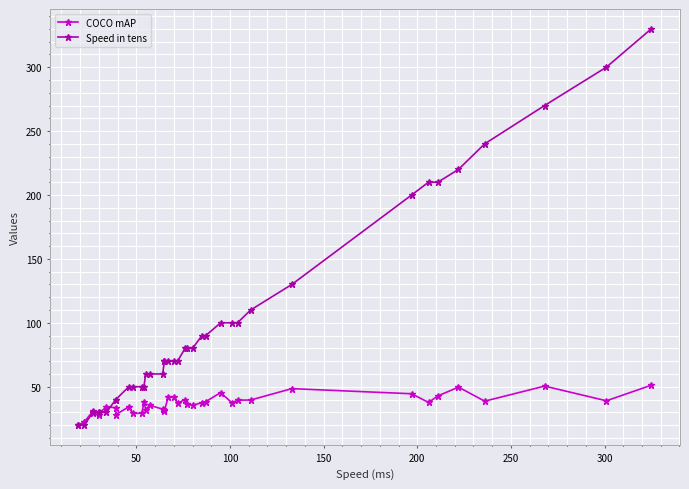

What is the maximum value for COCO mAP?

51.2